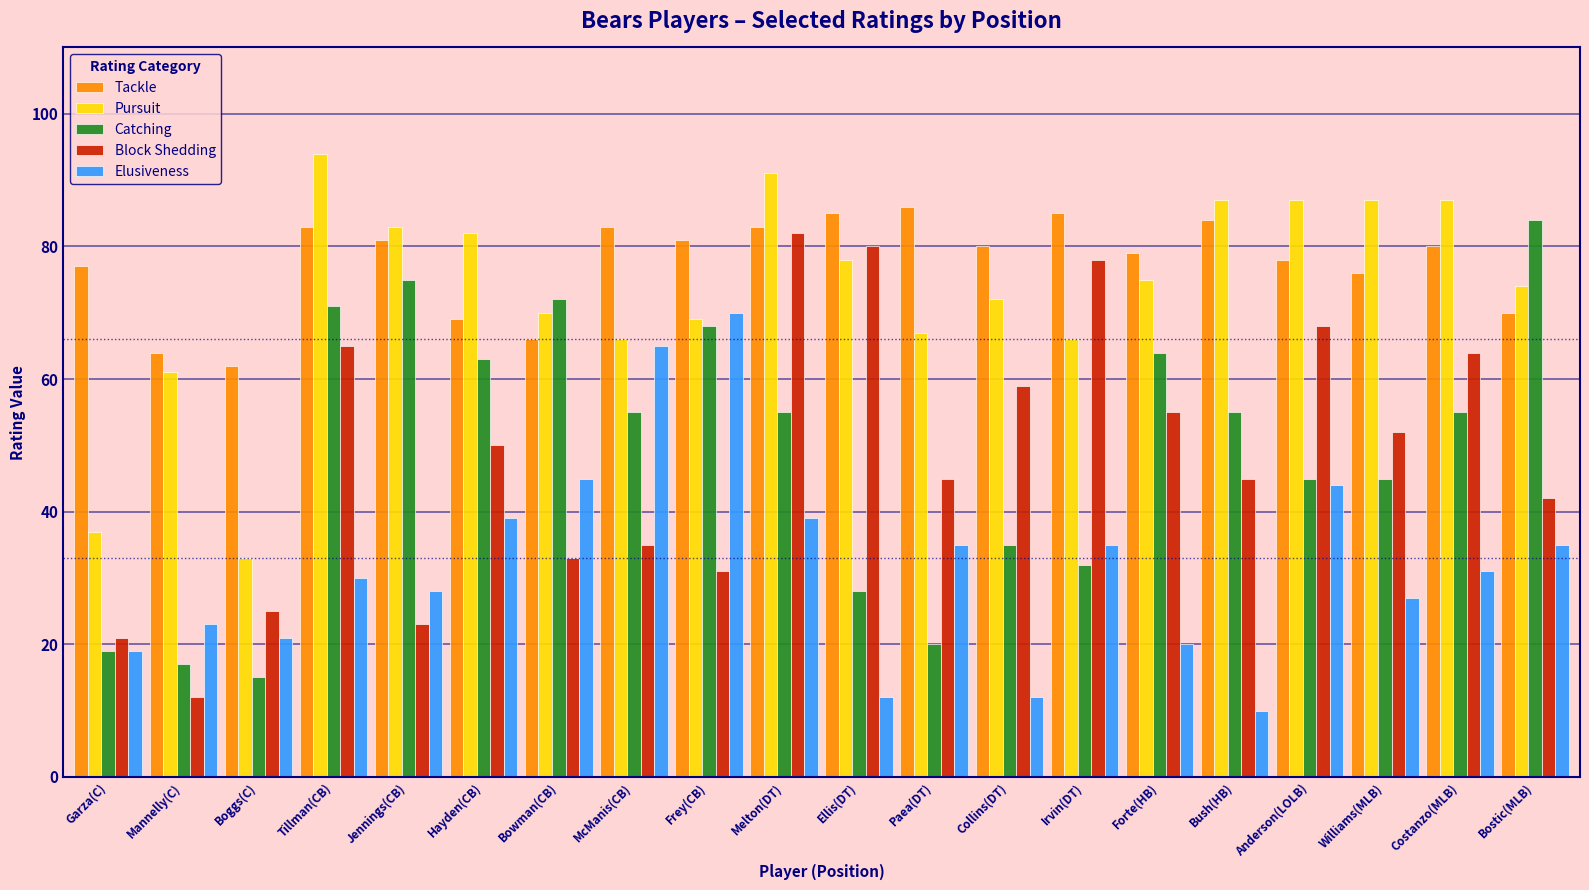

Is it true that Catching equals 19 at Garza(C)?

True